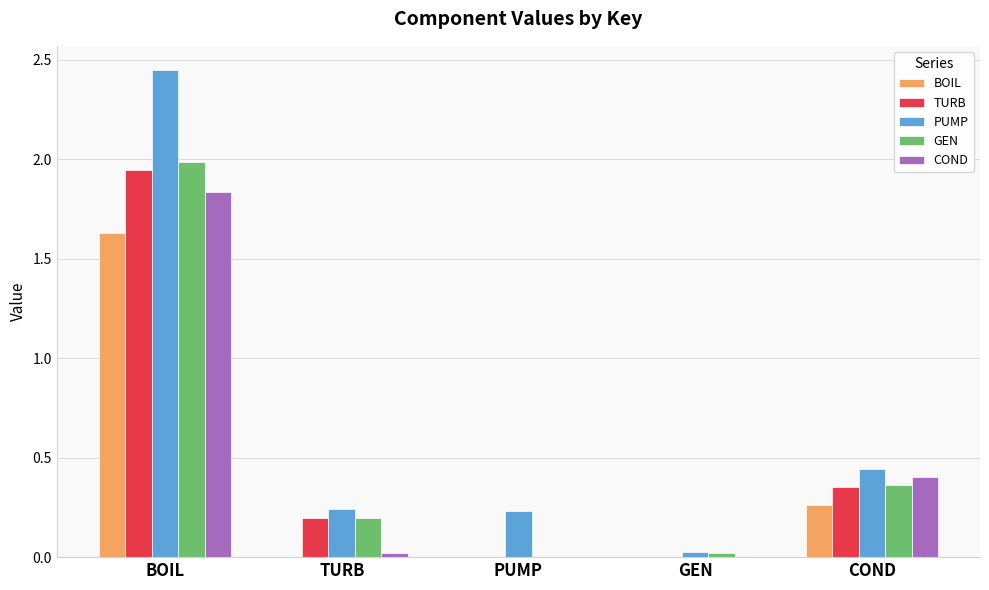

Which label corresponds to the largest value in the chart?

BOIL